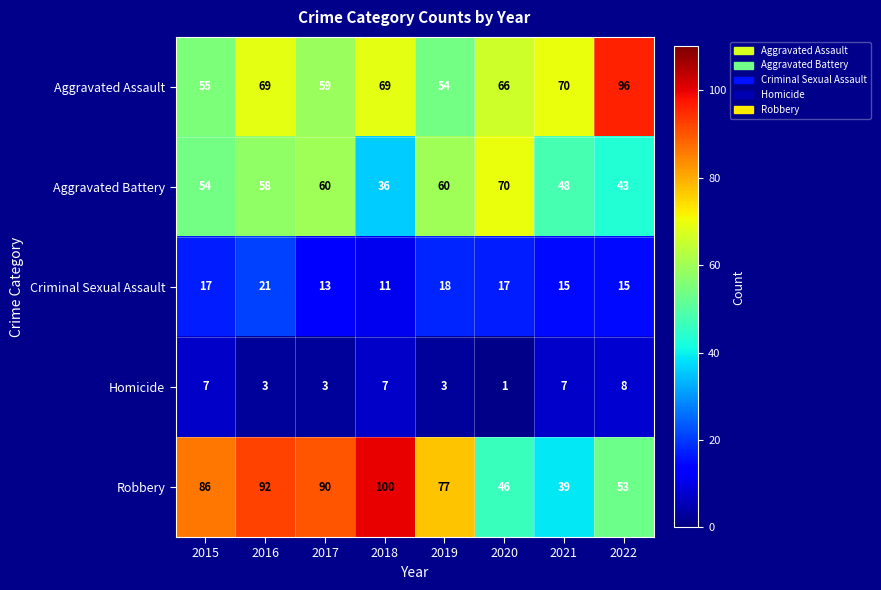

Rank the series at 2017 from highest to lowest value.

Robbery, Aggravated Battery, Aggravated Assault, Criminal Sexual Assault, Homicide